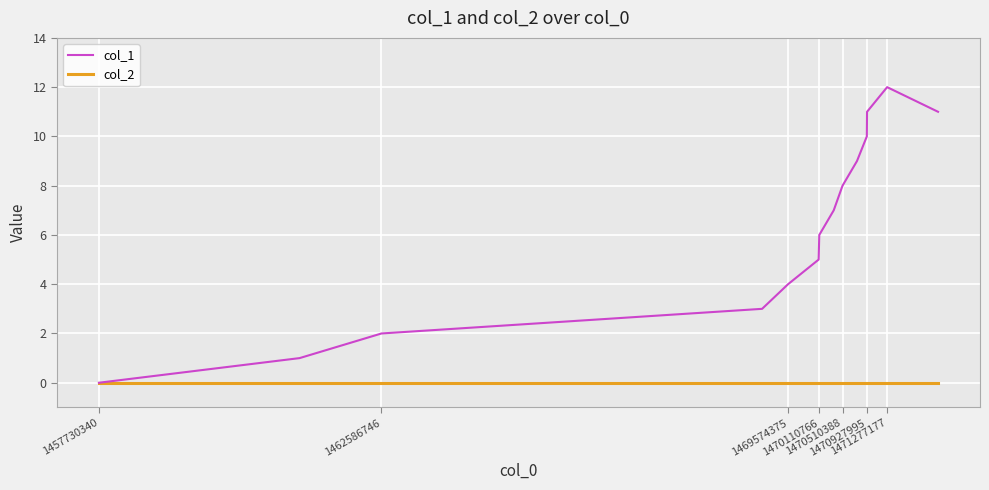

What is the difference between the maximum and minimum values in the col_1 series?

12